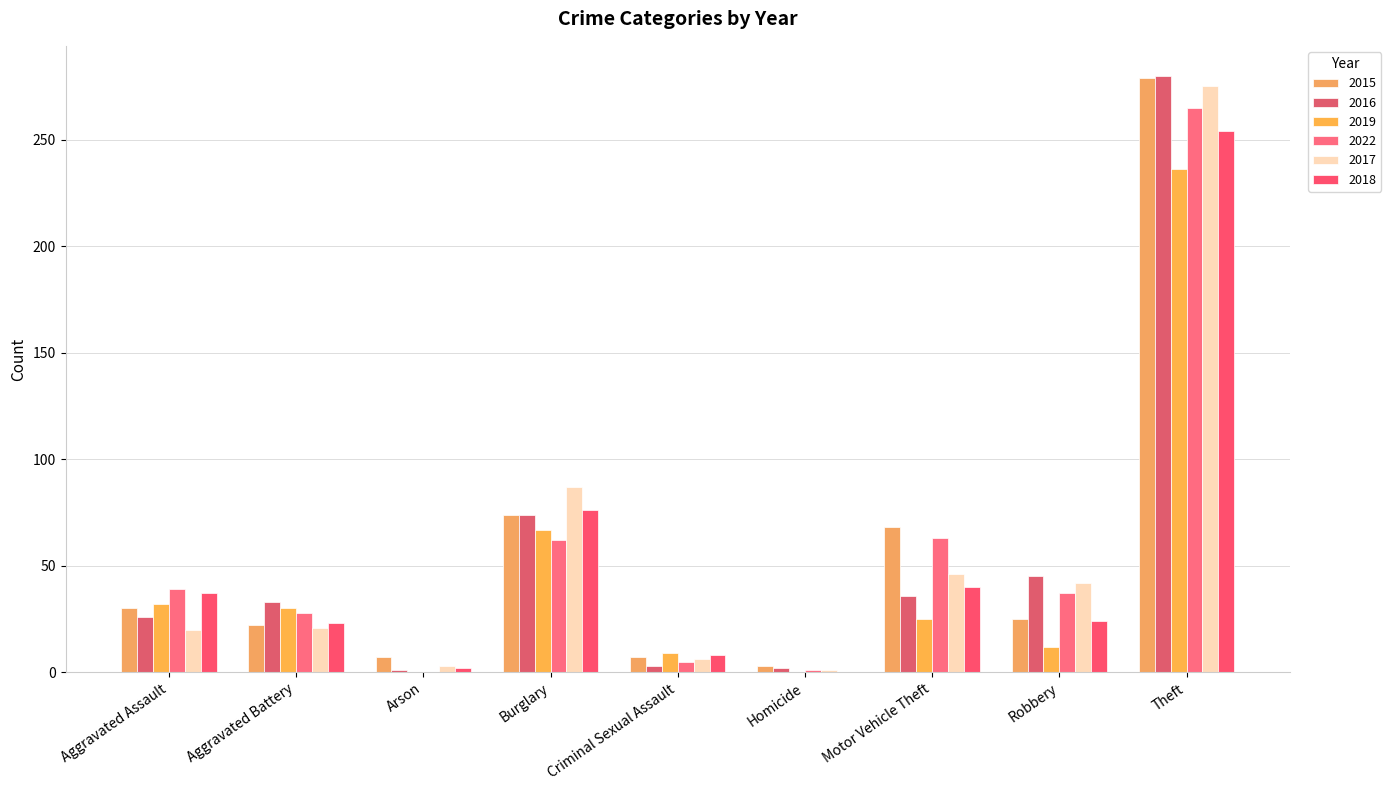

Which category has the highest value in the 2018 series?

Theft